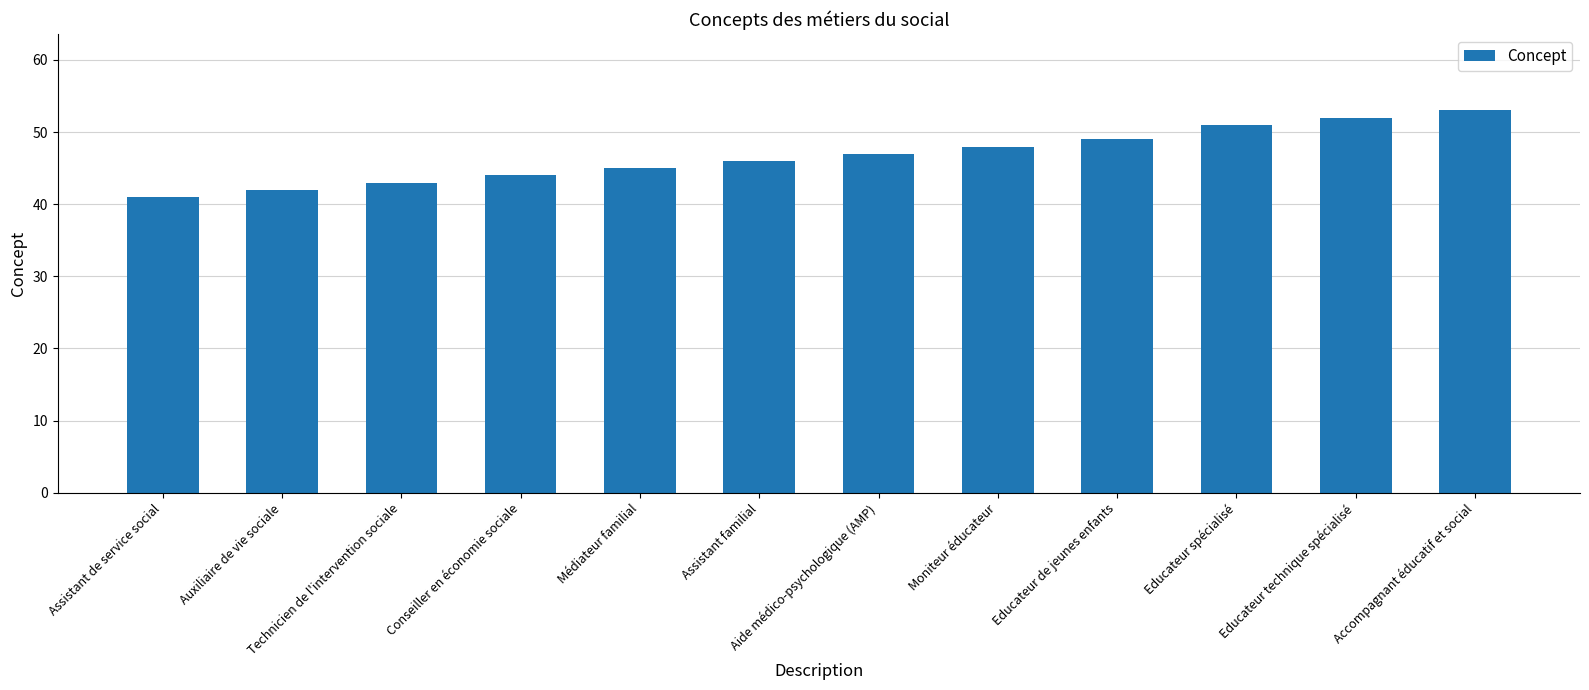

Which category has the lowest value across all series?

Assistant de service social